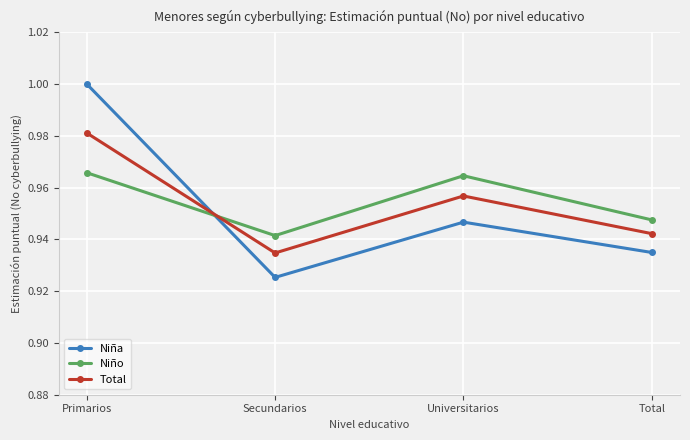

Which series has the largest range (max minus min)?

Niña